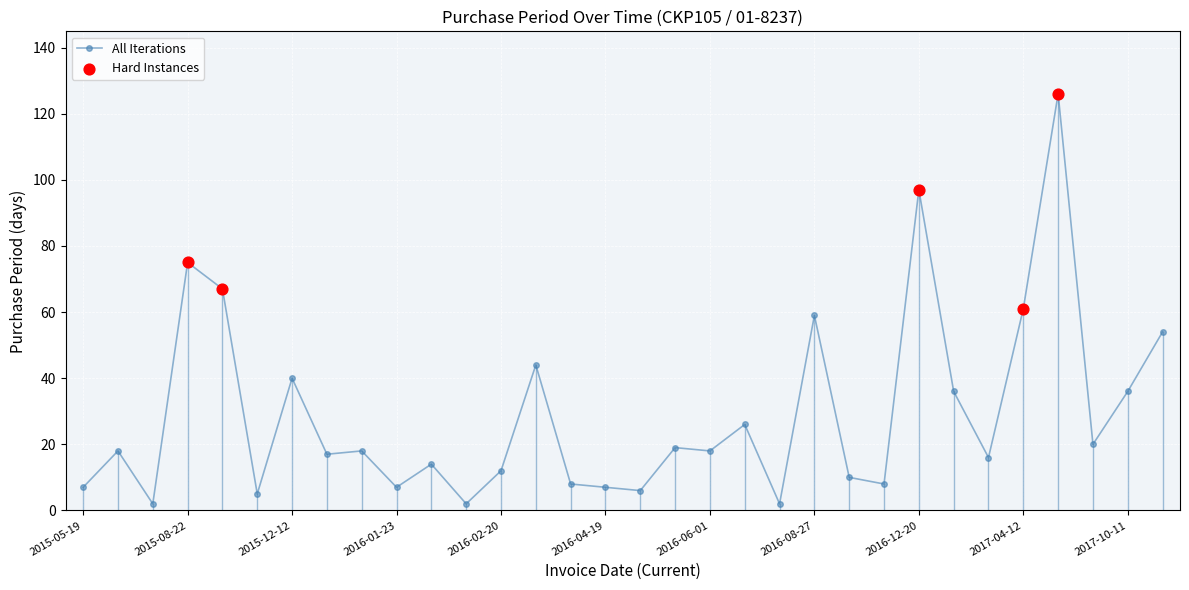

What is the maximum value shown in the chart?

126